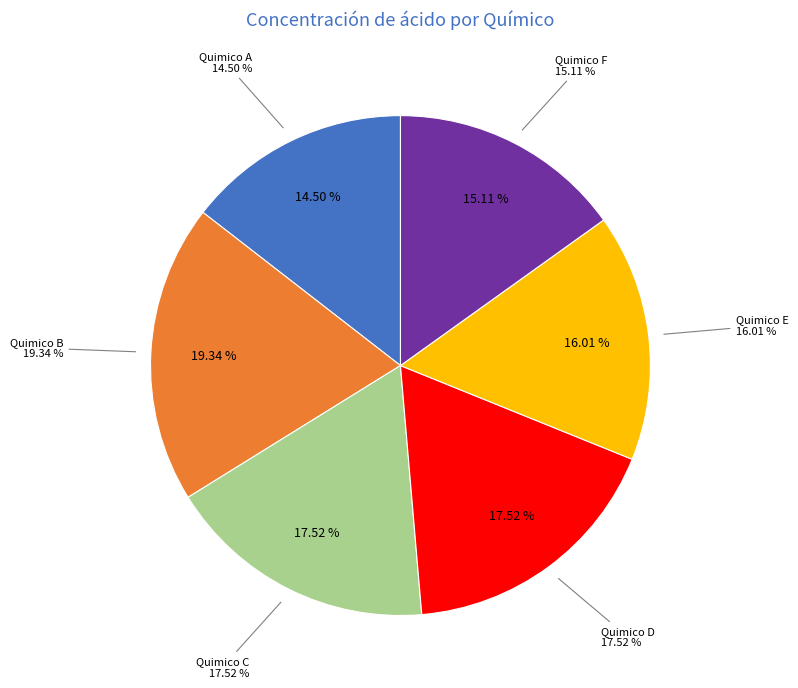

Which has a higher value, Quimico D or Quimico A?

Quimico D